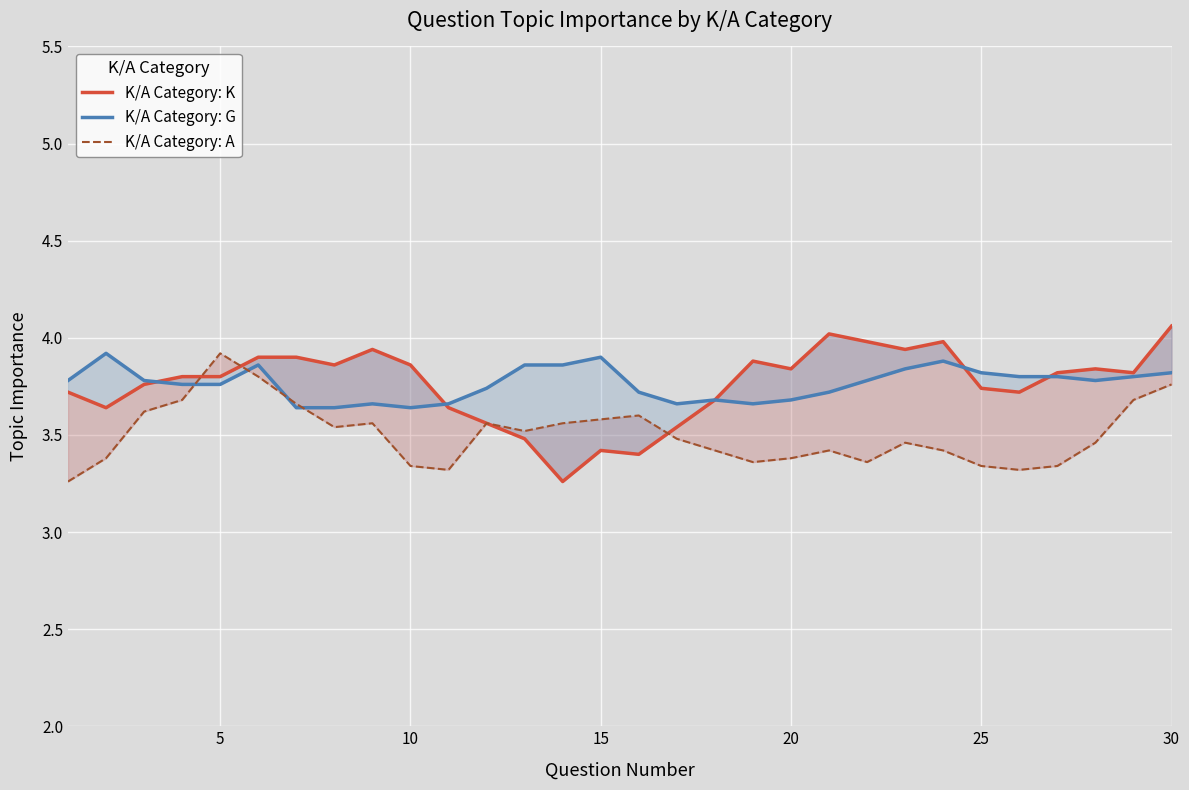

Between 0 and 9, which is larger?

9